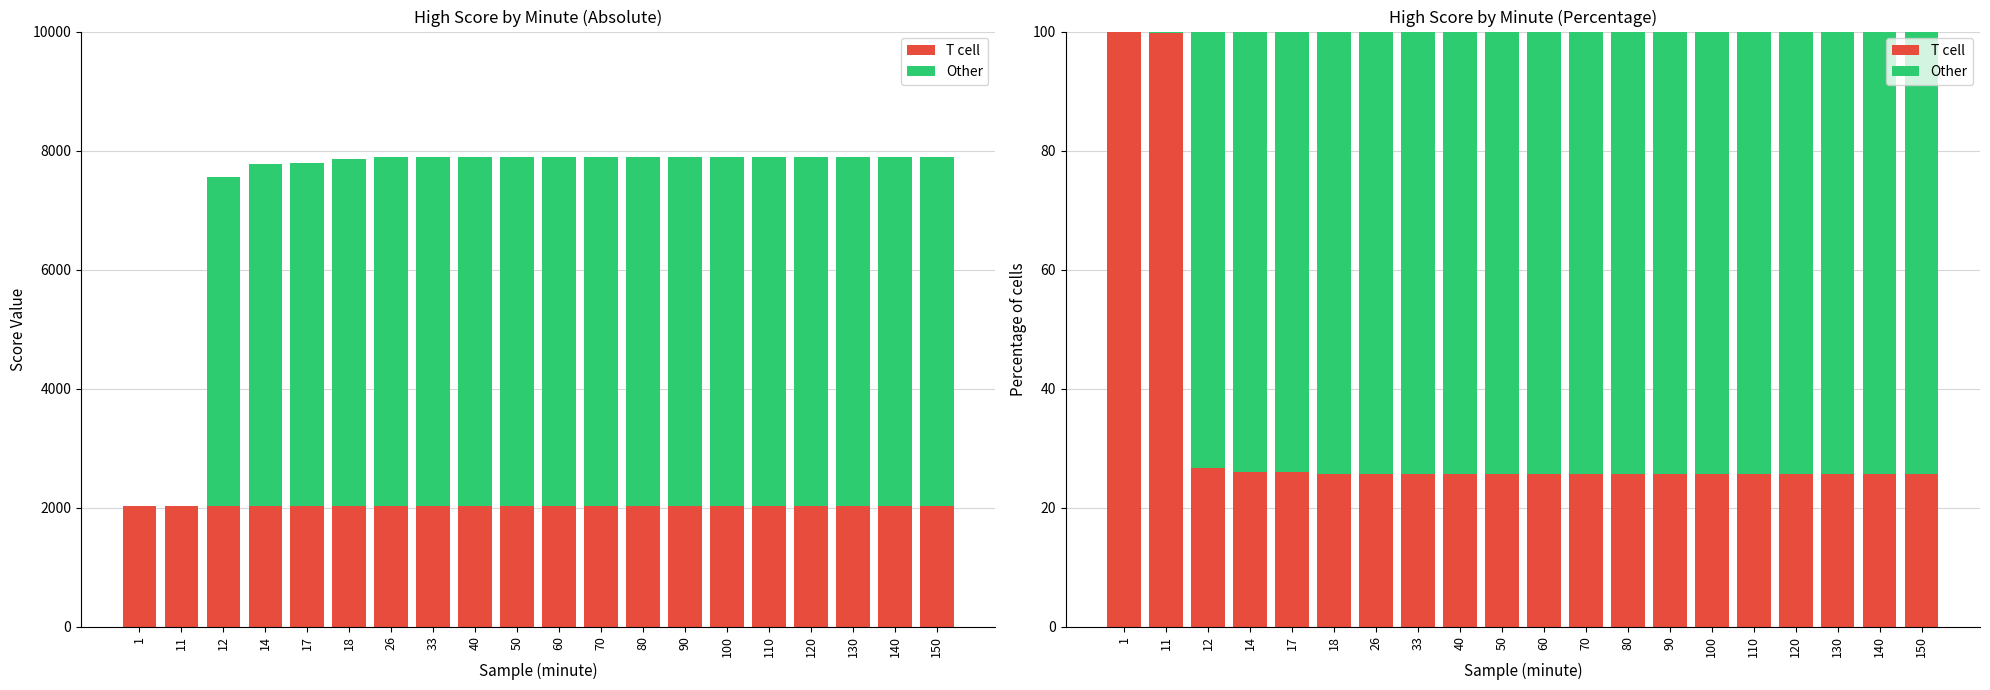

Reading left to right, extract all data points from this chart.

T cell: 2018	2018	2018	2018	2018	2018	2018	2018	2018	2018	2018	2018	2018	2018	2018	2018	2018	2018	2018	2018
Other: 0	6	5536	5752	5768	5833	5872	5872	5872	5872	5872	5872	5872	5872	5872	5872	5872	5872	5872	5872